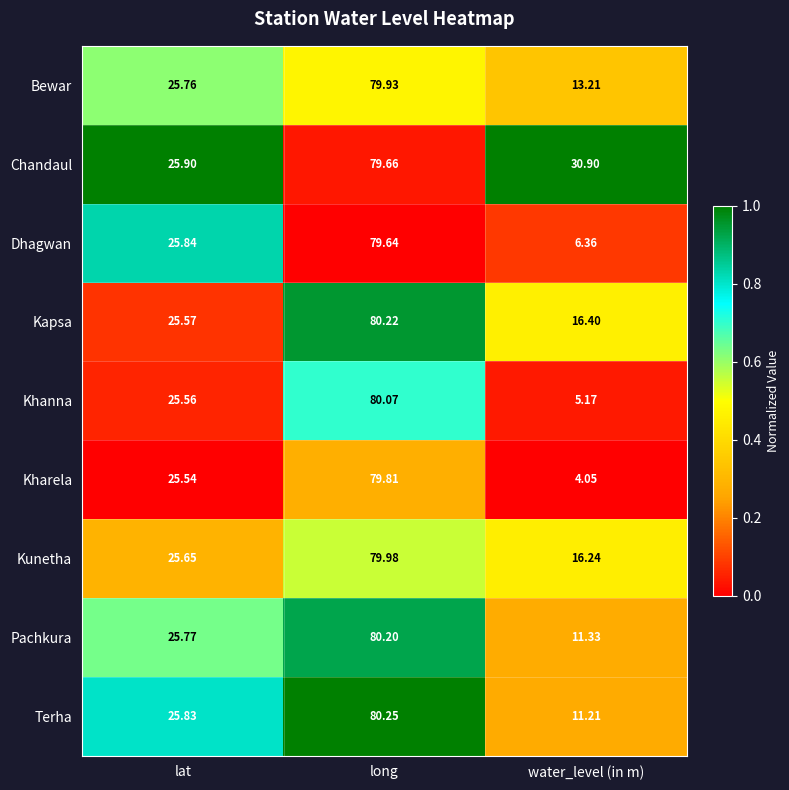

At lat, list the series in order from largest to smallest.

Chandaul, Dhagwan, Terha, Pachkura, Bewar, Kunetha, Kapsa, Khanna, Kharela